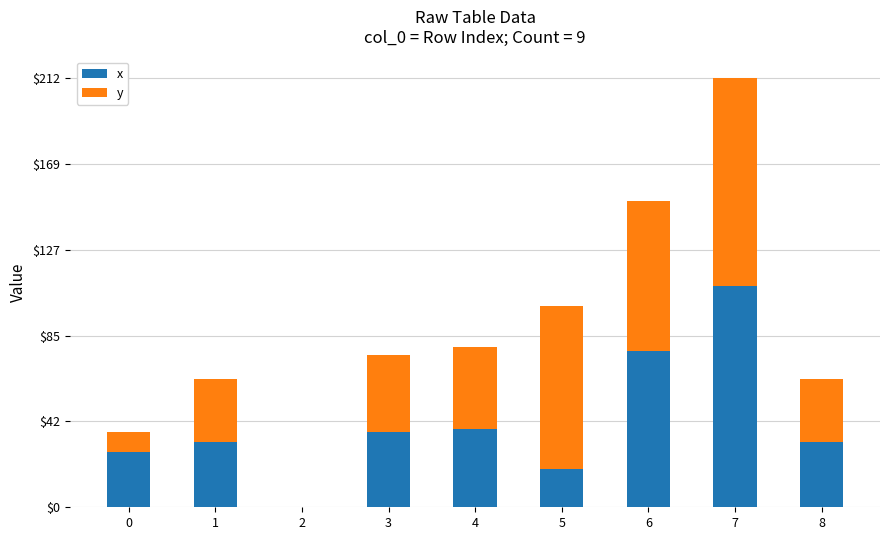

What is the highest value of the x series?

108.9